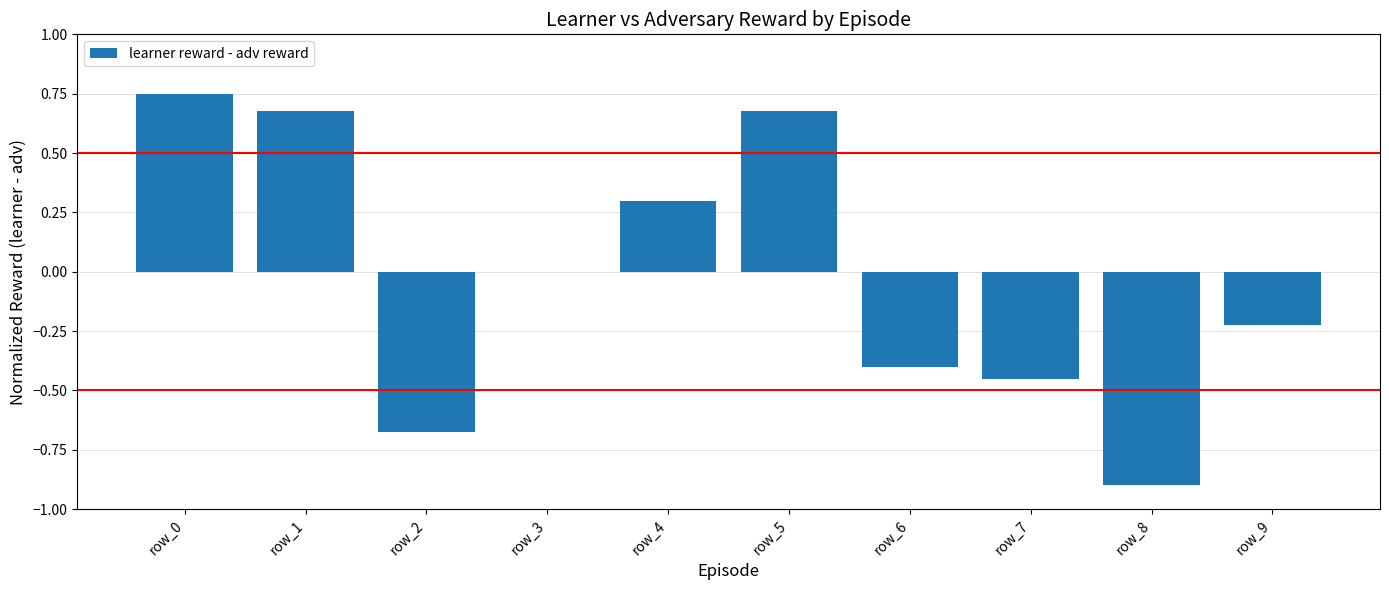

Which has a higher value, row_9 or row_4?

row_4